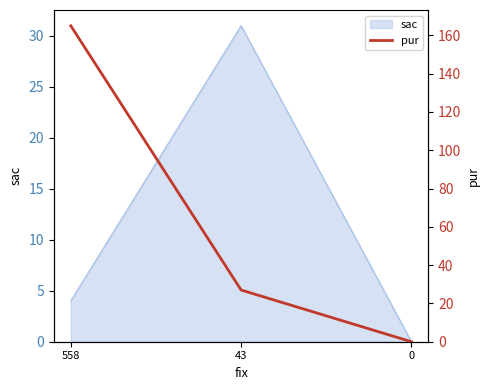

At which label is the value closest to 82?

43